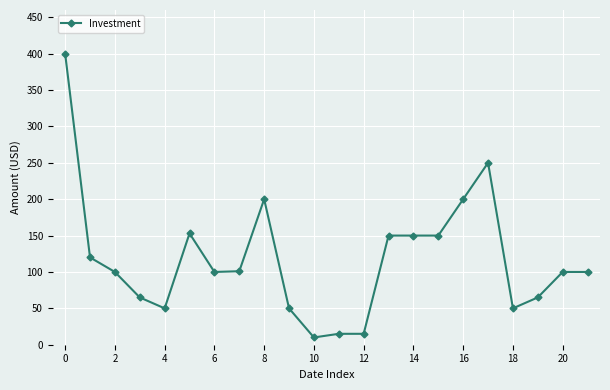

What is the value of the 1st point from the left?

400